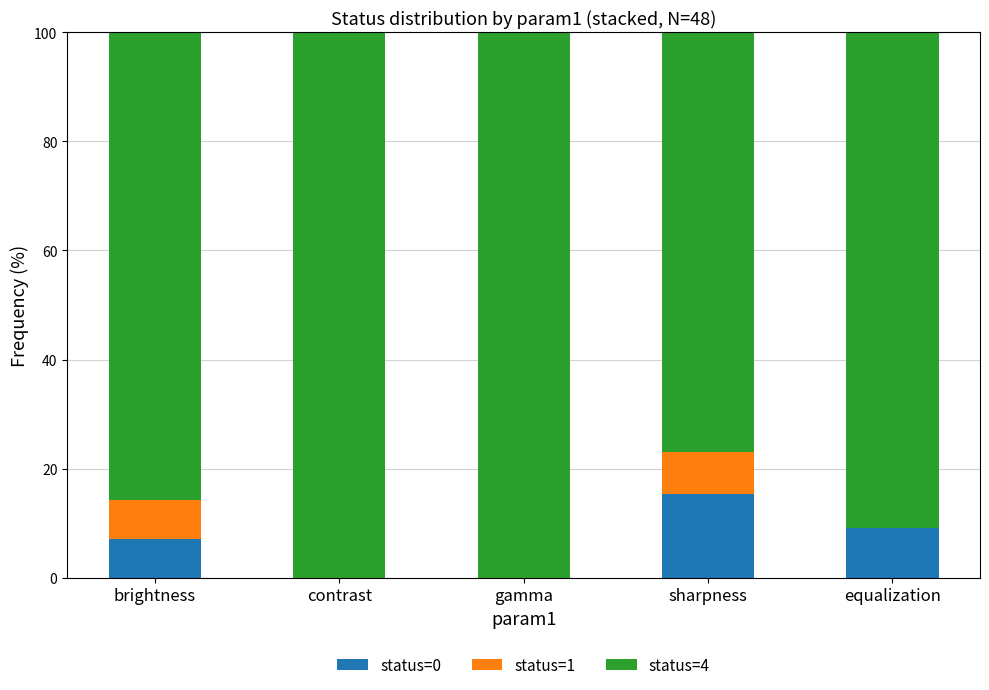

What is the total value across all series at gamma?

100.0